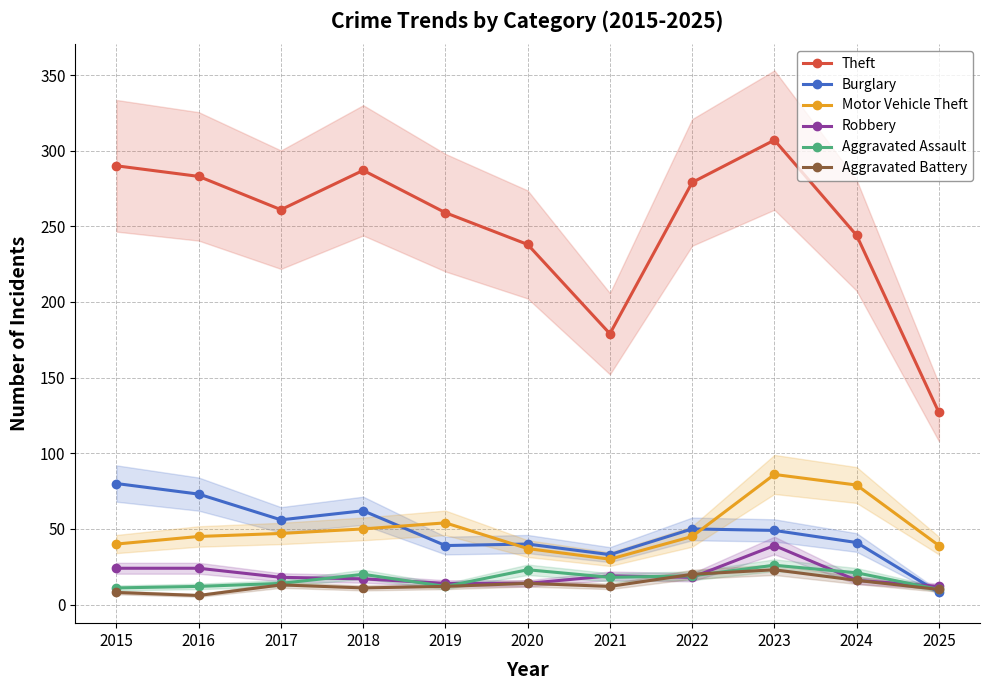

Where is Robbery nearest to the value 25?

2015